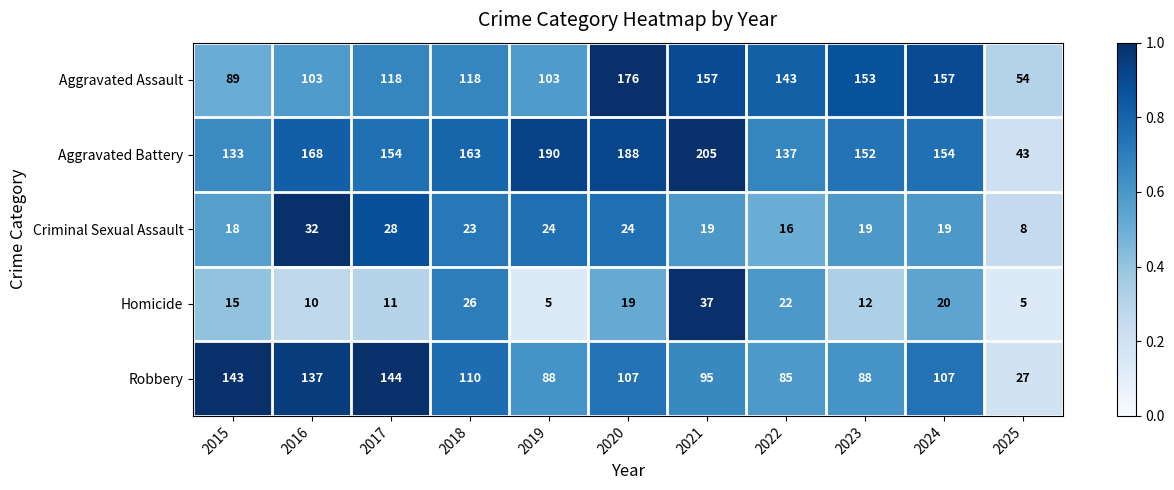

Which series has the largest total across all categories?

Aggravated Battery